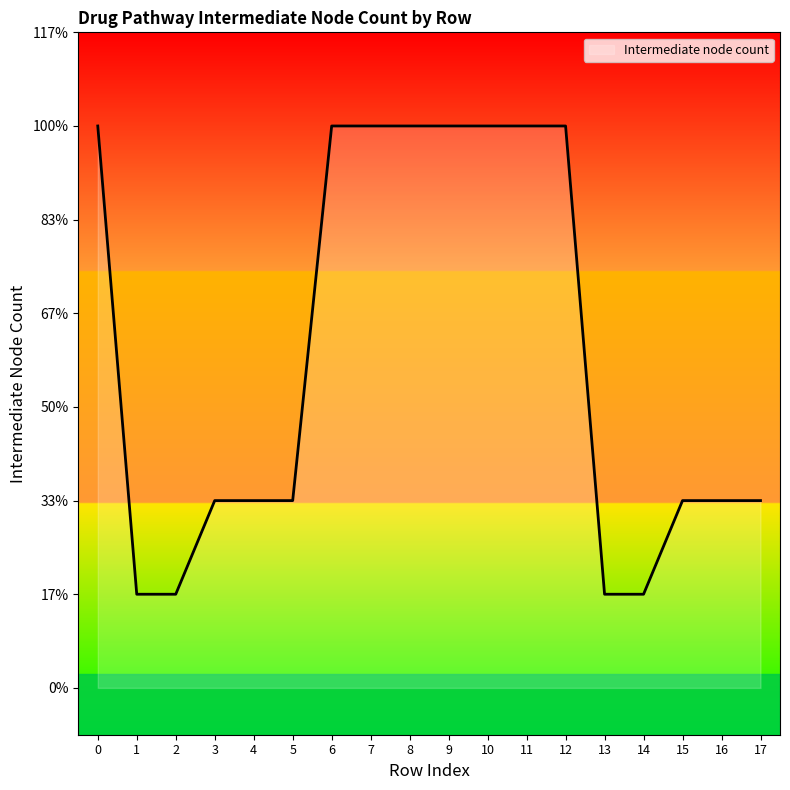

Does the chart have visible grid lines?

No